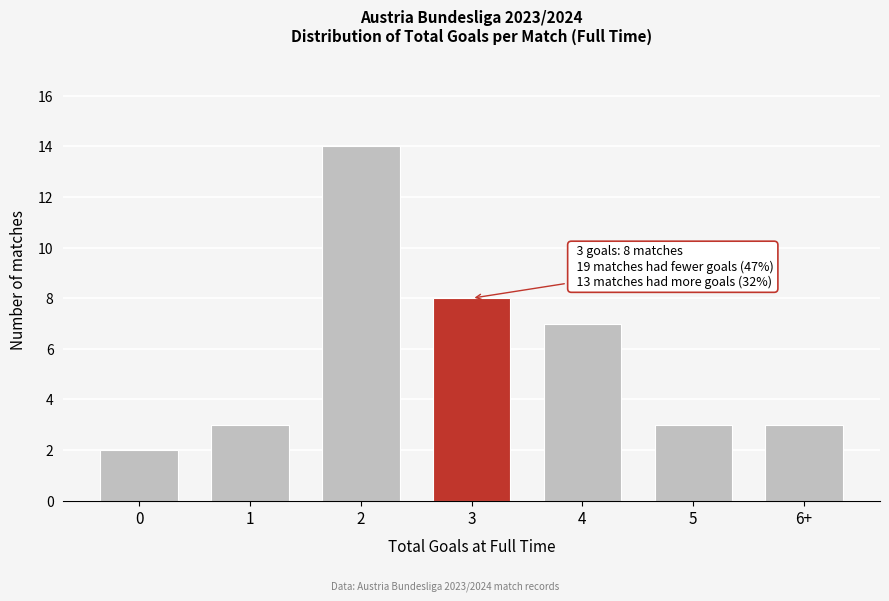

Reading right to left, what are all the values shown in this chart?

3	3	7	8	14	3	2